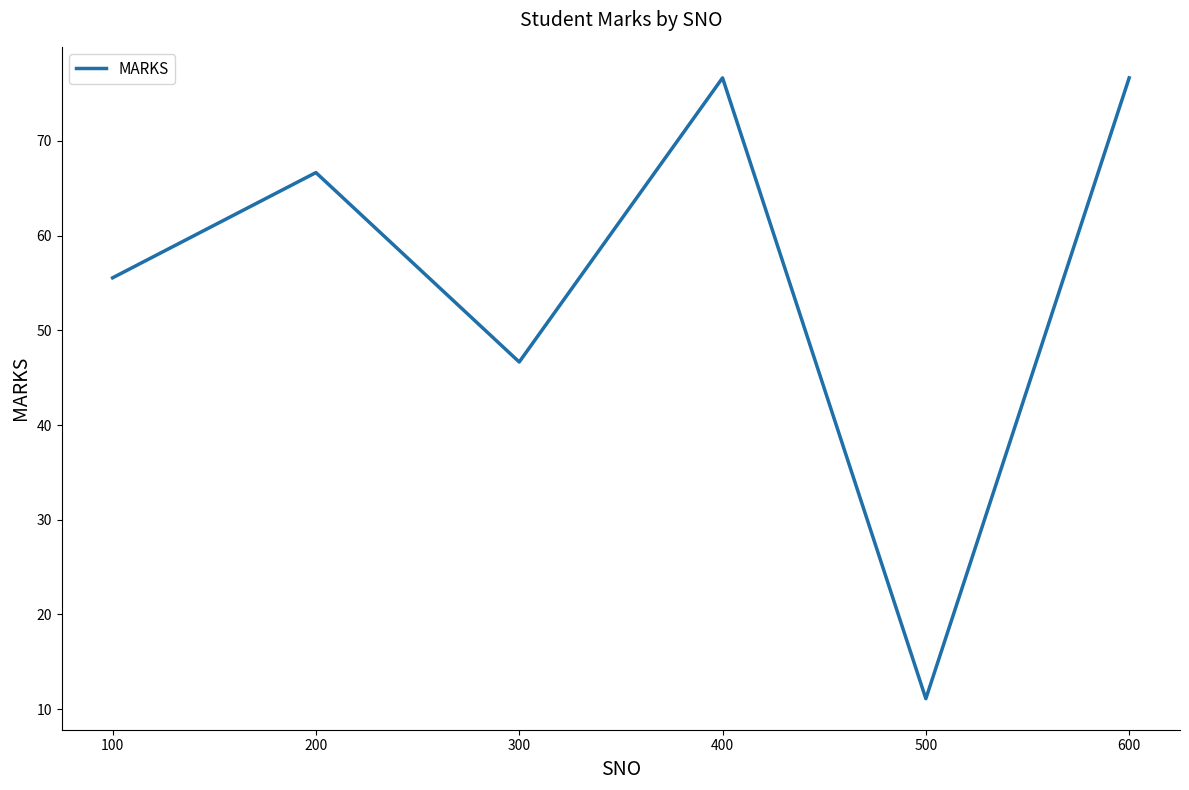

At which category does the data reach its first local valley?

300